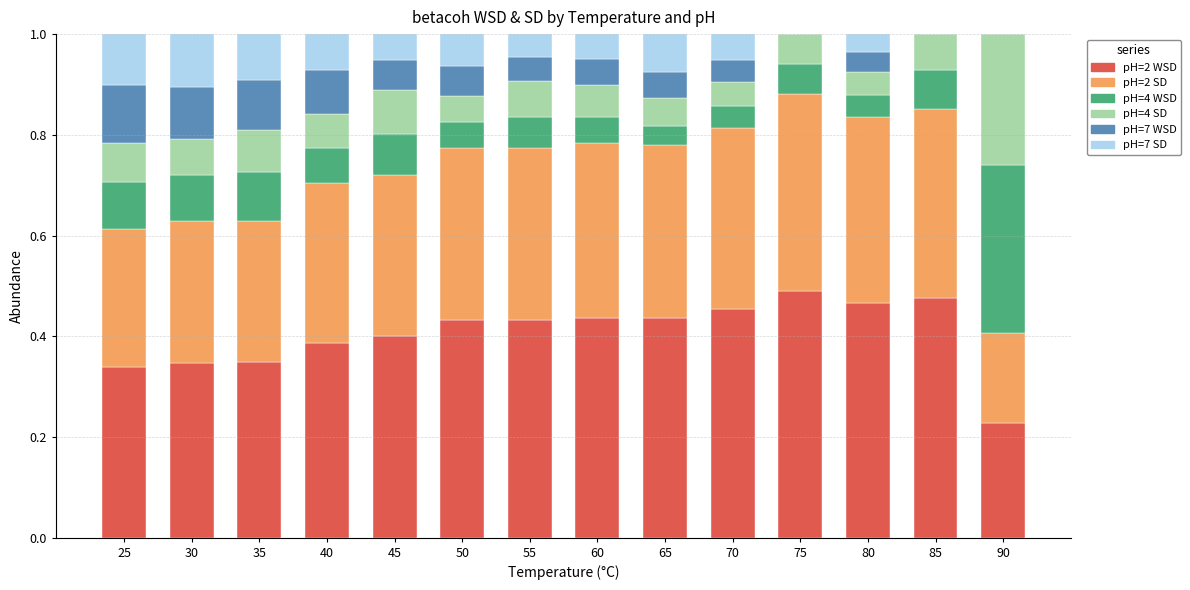

The pH=2 WSD series shows 0.4 at 65. True or false?

True